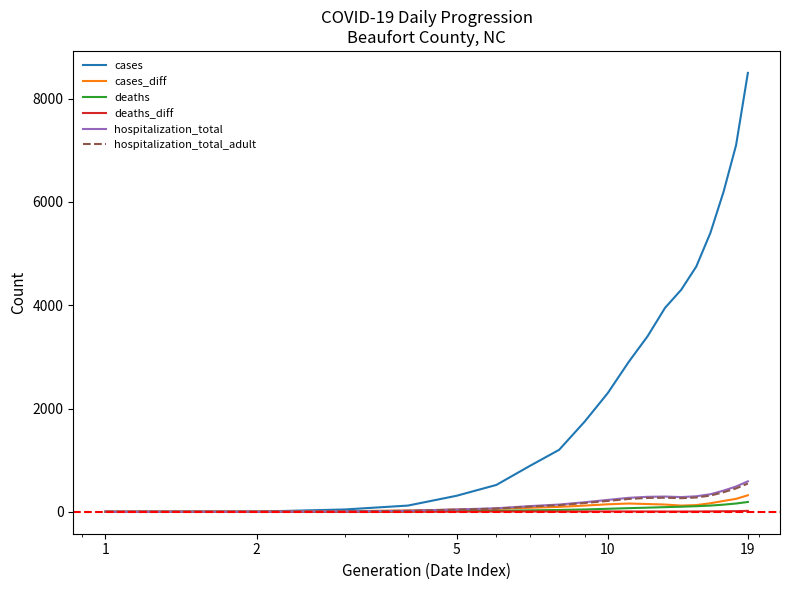

Which series has the largest total across all categories?

cases